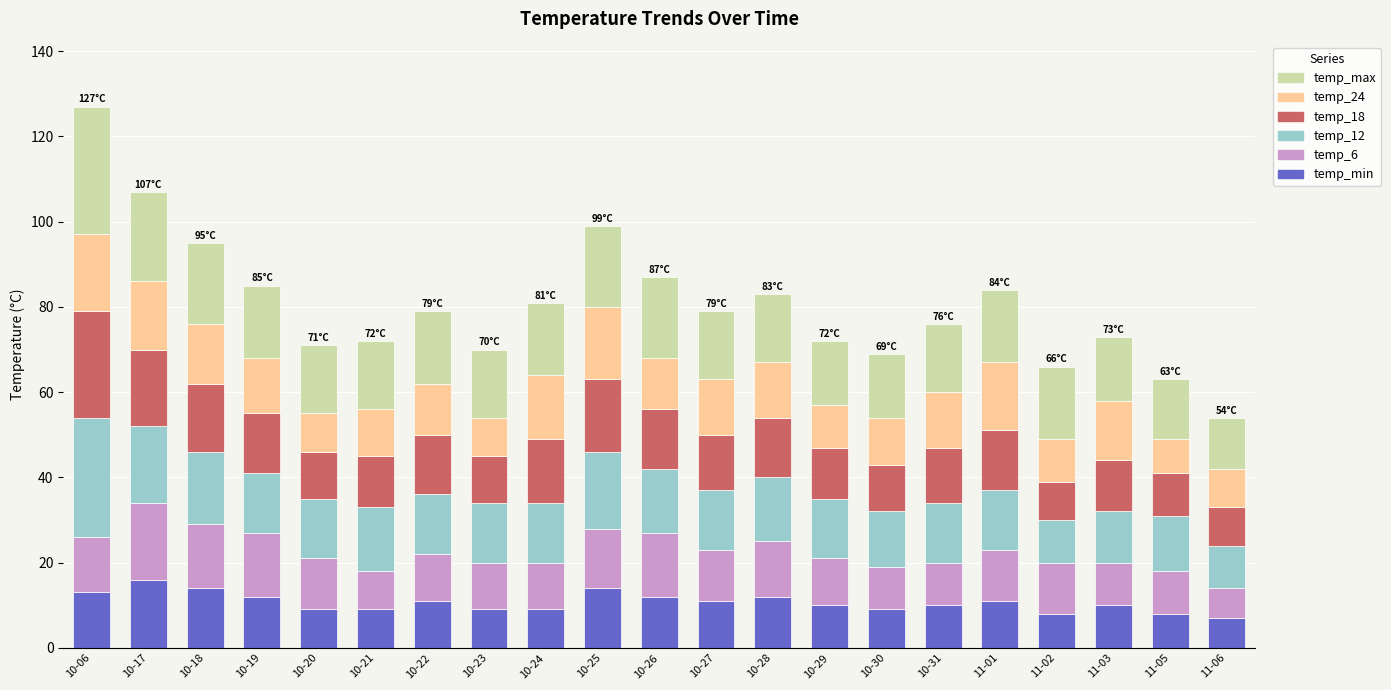

How many categories are shown in the chart?

21